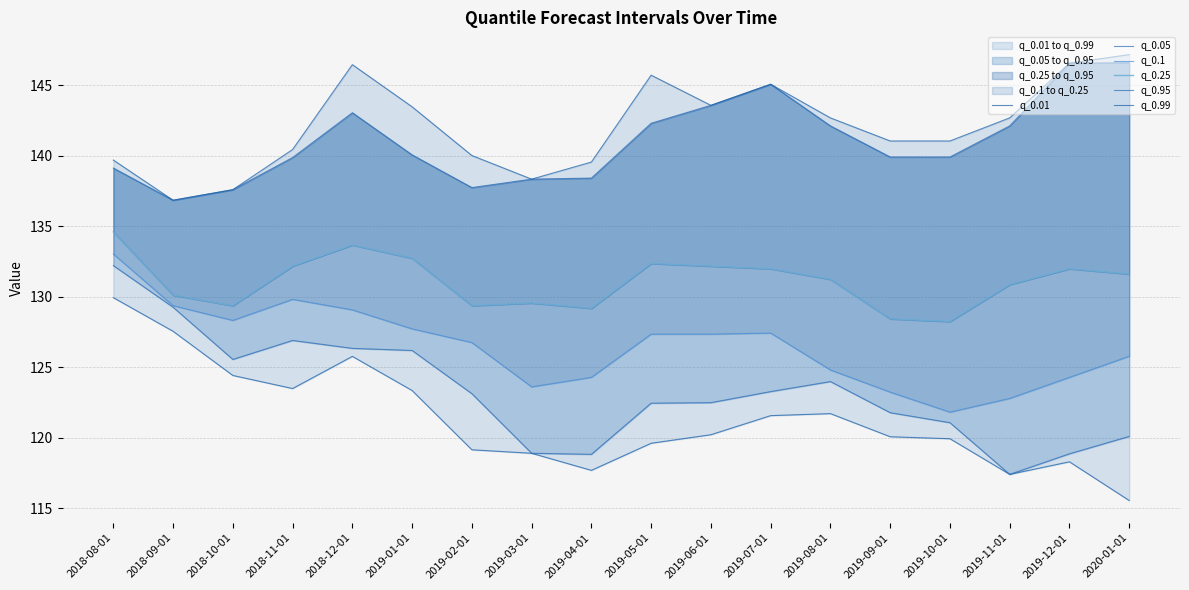

What is the difference between the highest and lowest values at 2019-06-01?

23.4